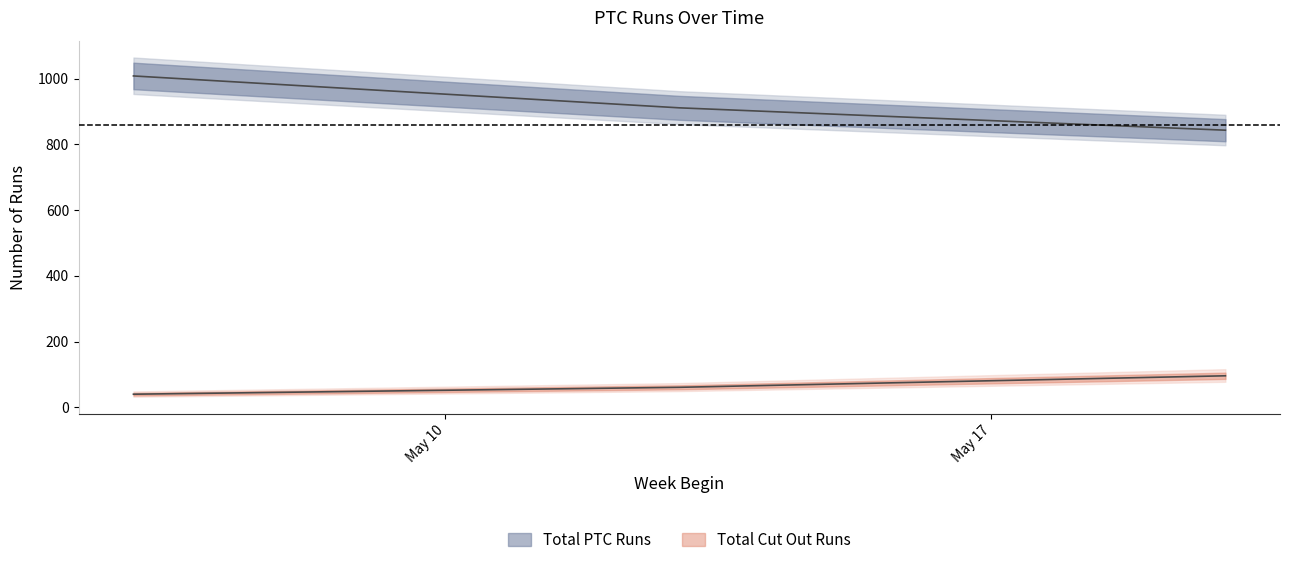

At how many categories does at least one series exceed 247?

3